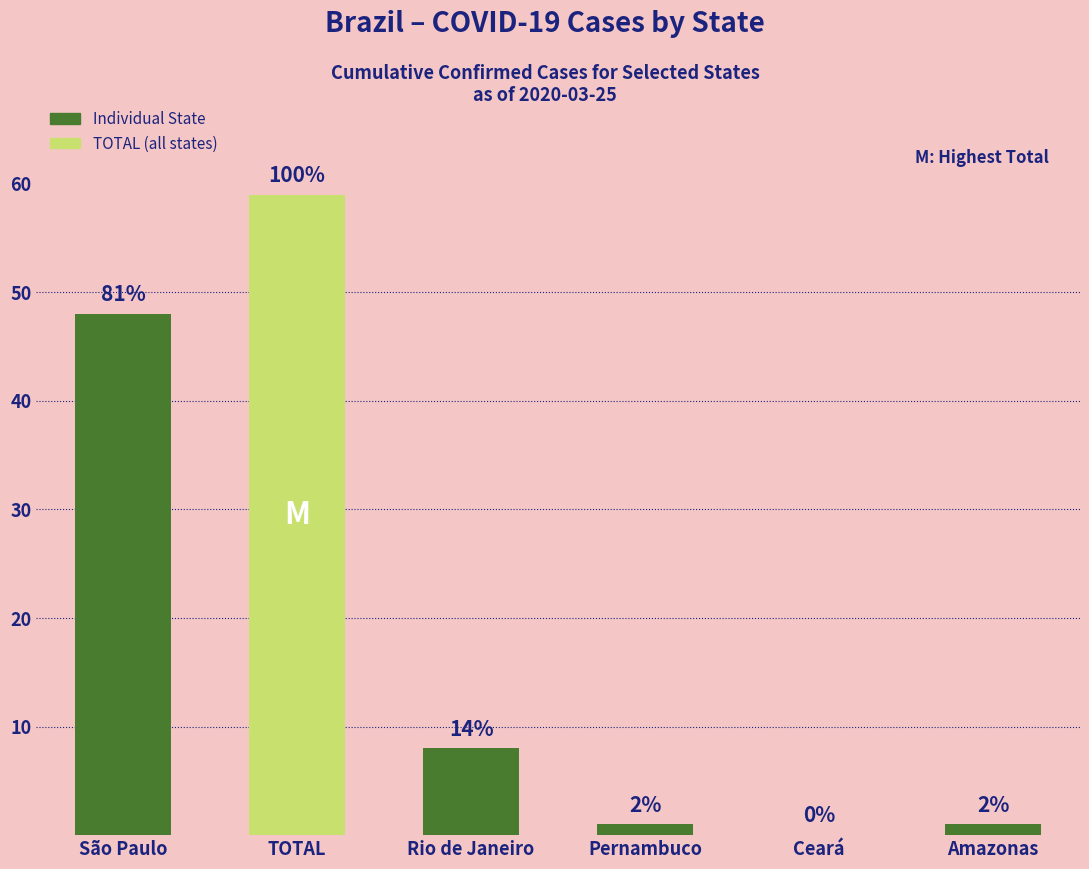

Which has a higher value, Rio de Janeiro or Amazonas?

Rio de Janeiro